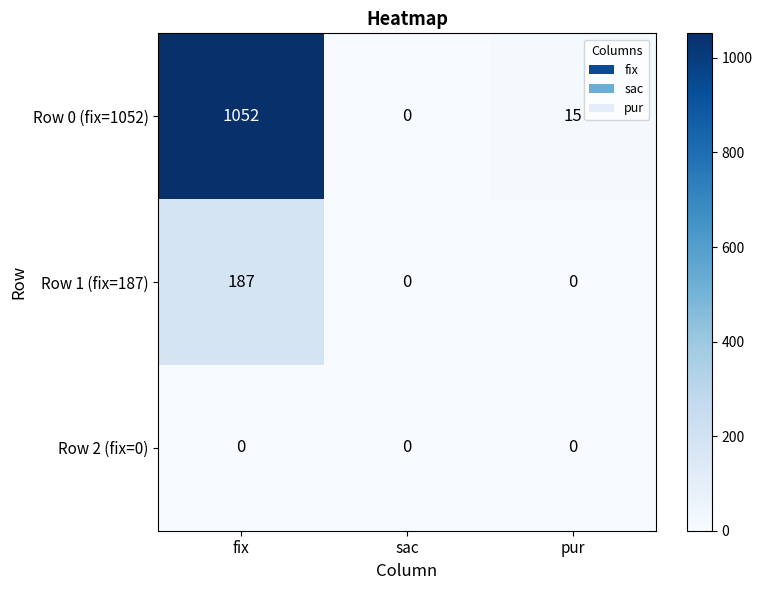

What is the sum of all Row 1 (fix=187) values?

187